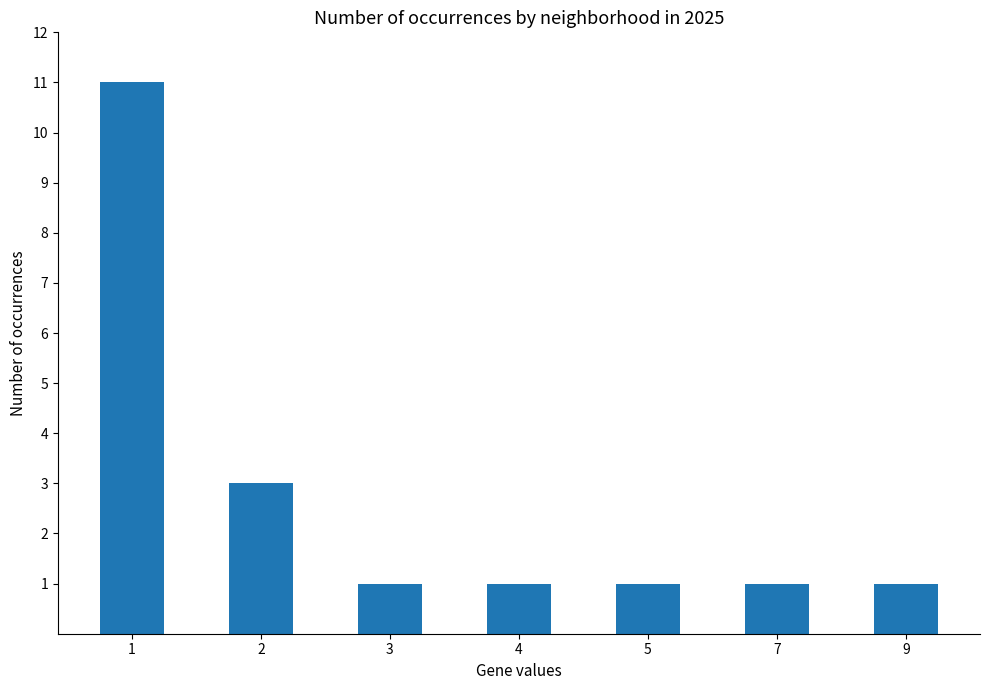

True or false: the data shows 1 at 7.

True